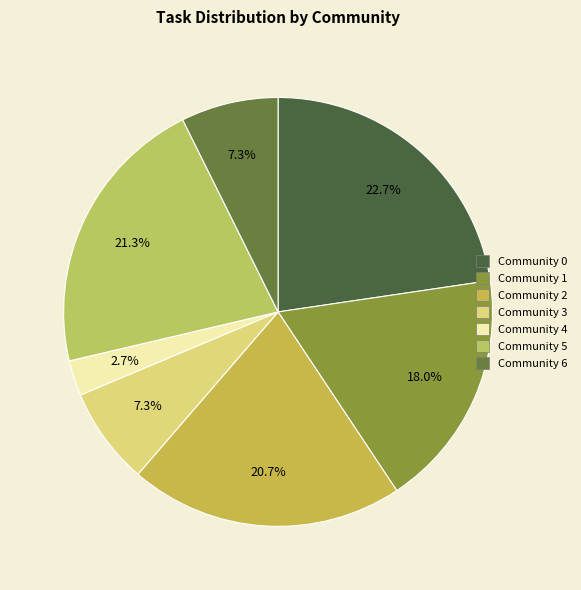

How much of the chart is everything except Community 2?

79.3%